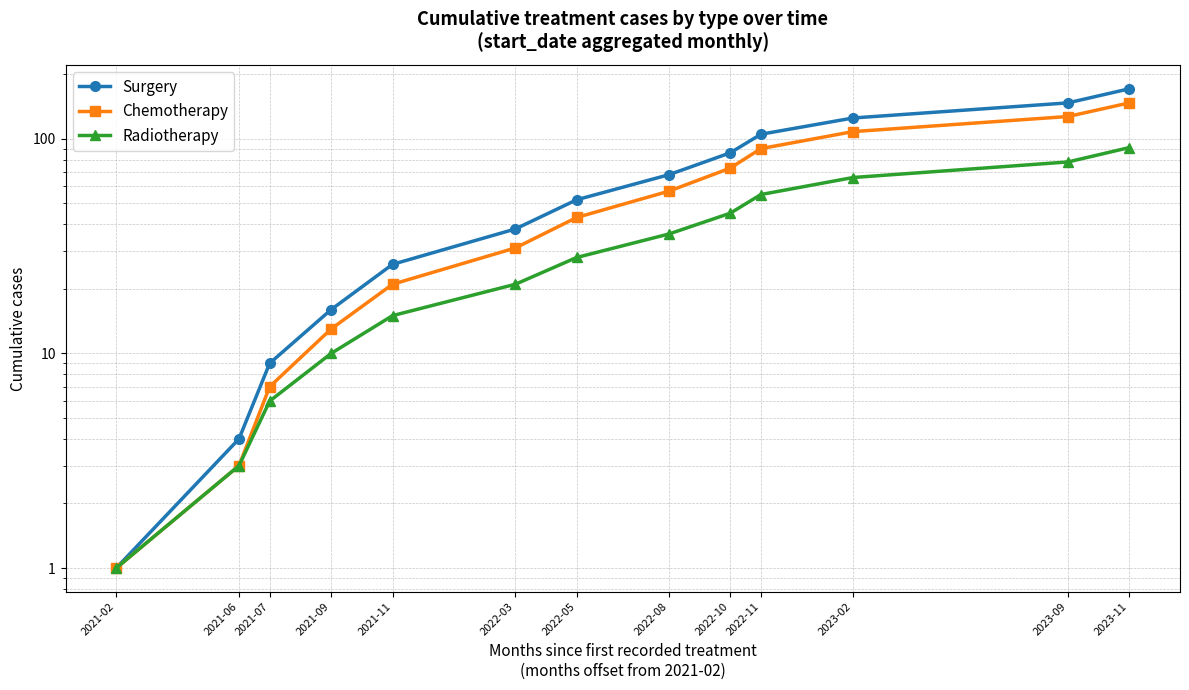

How many values in the Radiotherapy series exceed 28?

6